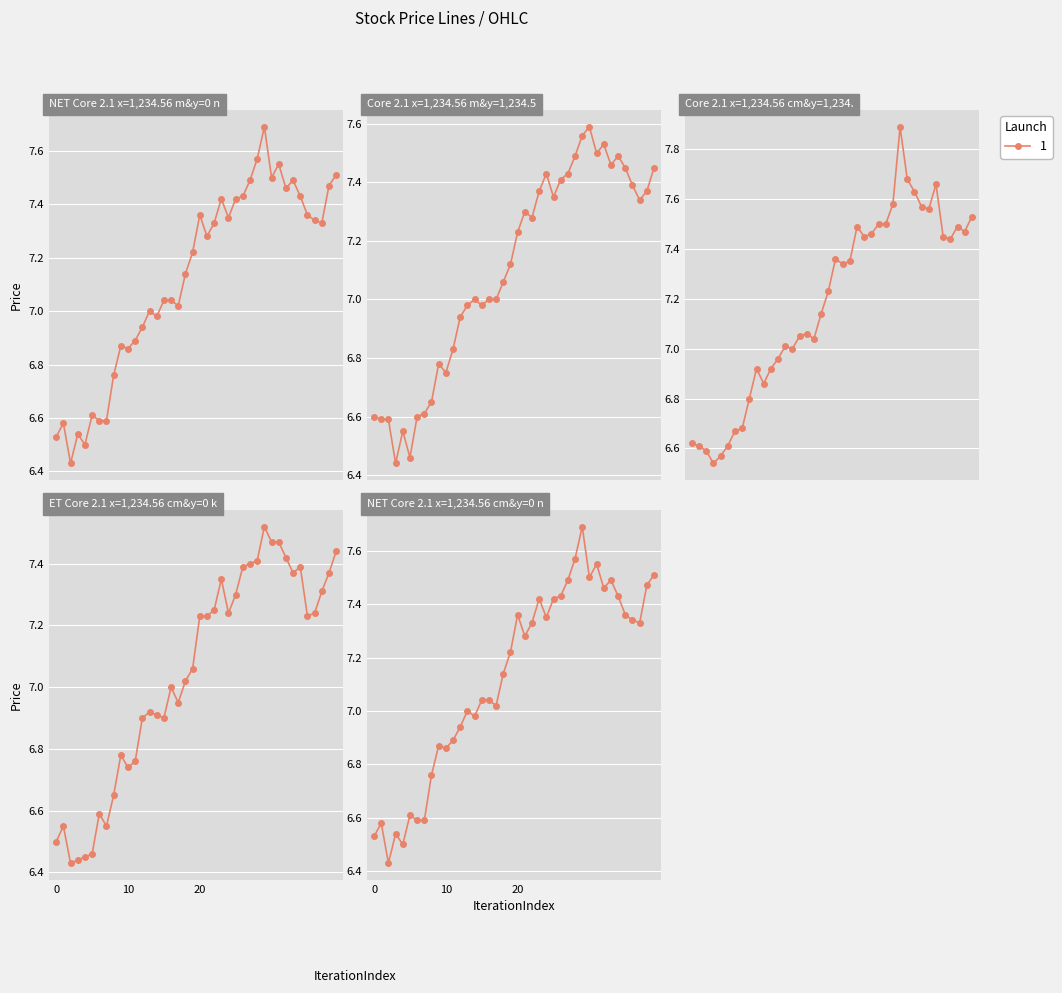

True or false: high and open intersect in this chart.

False